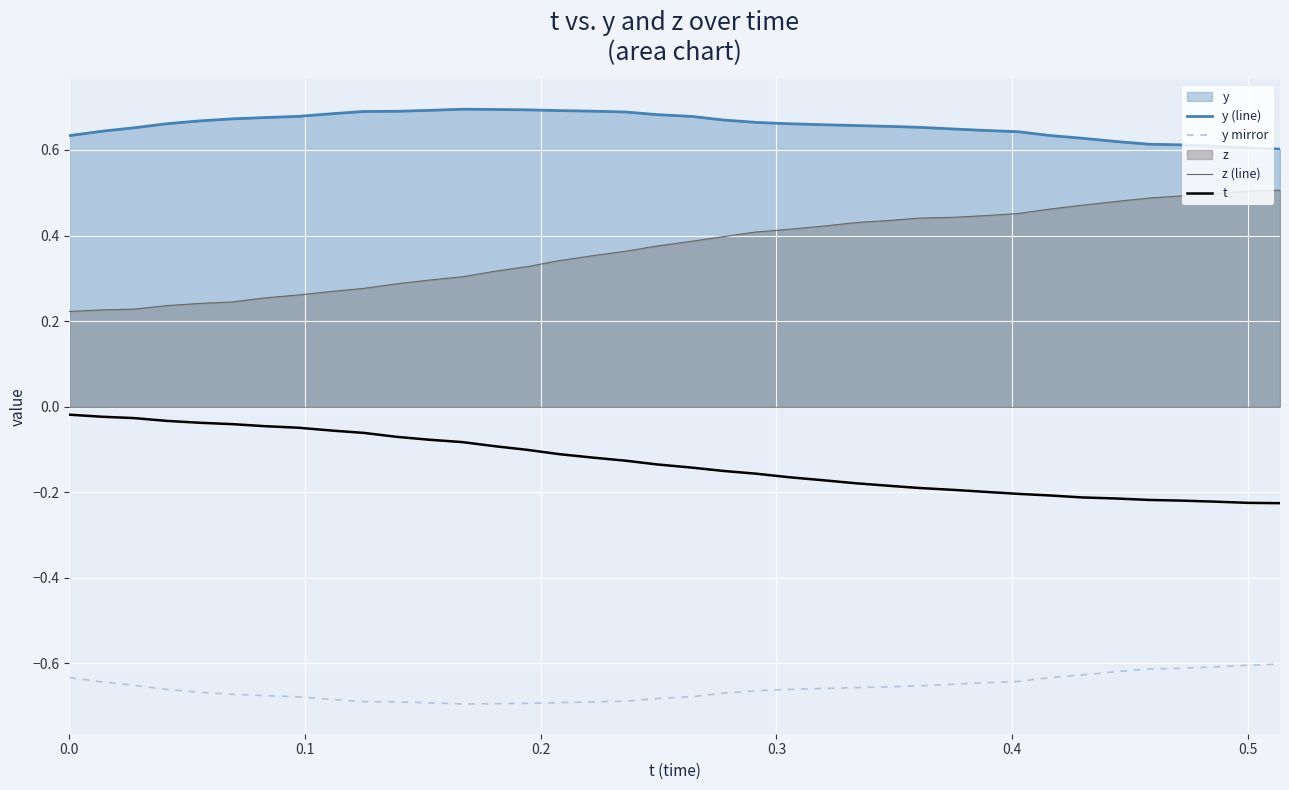

Which series has the largest total across all categories?

y (line)